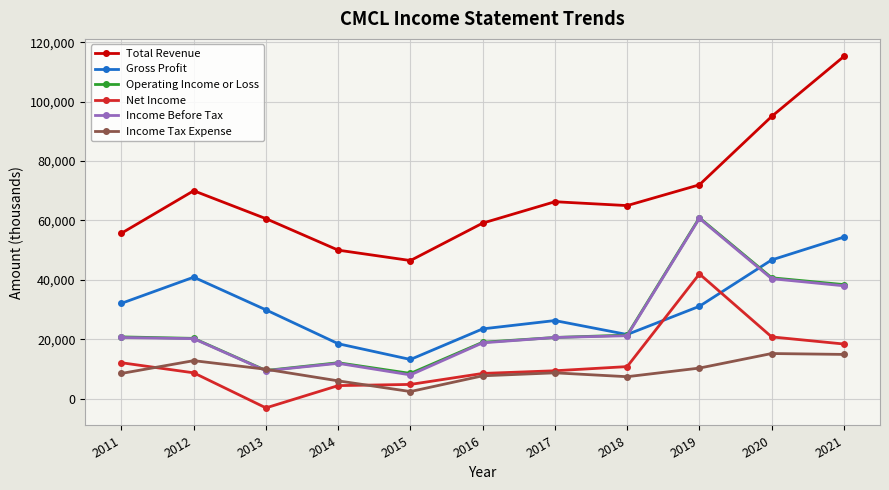

What is the greatest value displayed?

115200